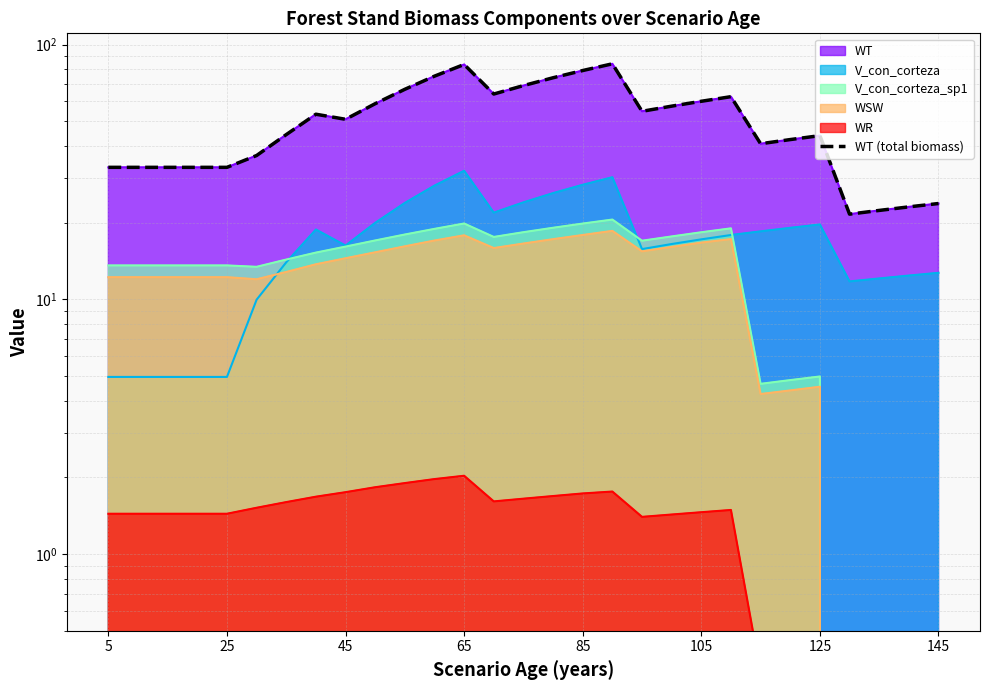

The chart shows a value of 33.0 at 25. True or false?

True